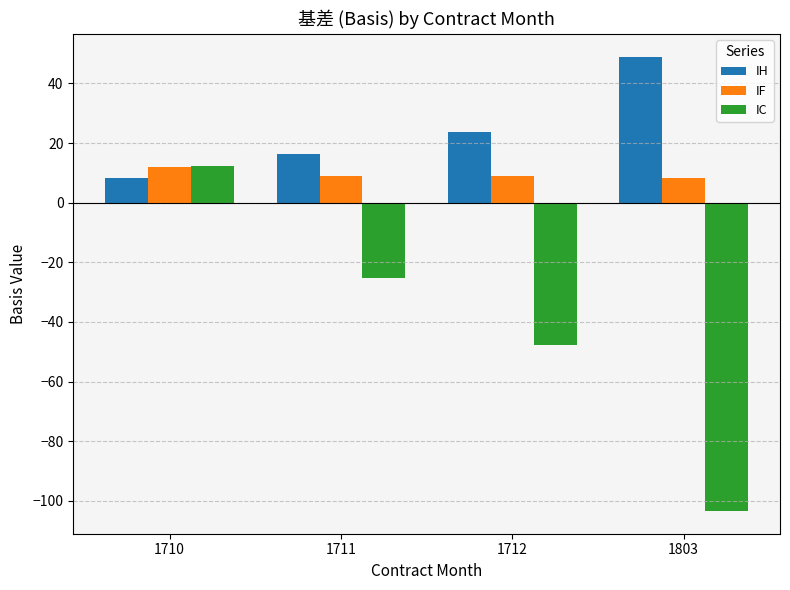

Is the value of IF at 1712 greater than the value of IC at 1710?

No